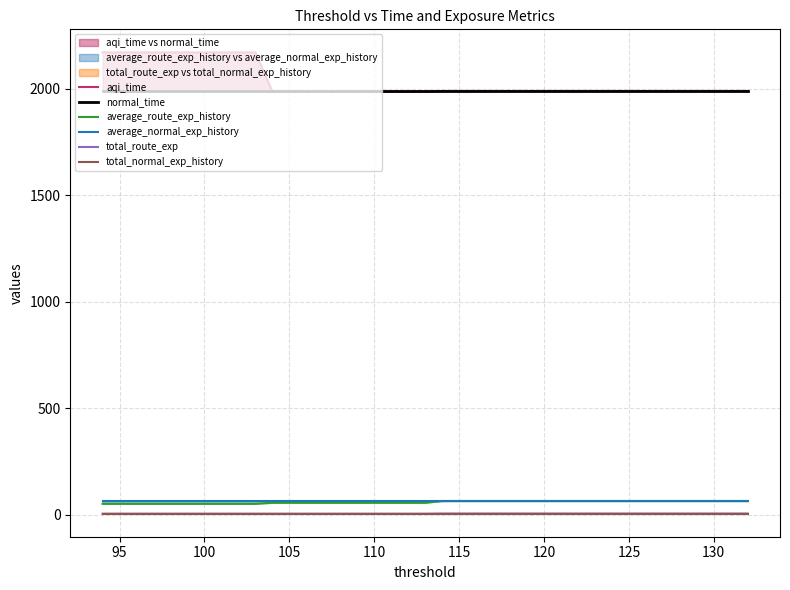

Which has a higher value, 115 or 125?

115